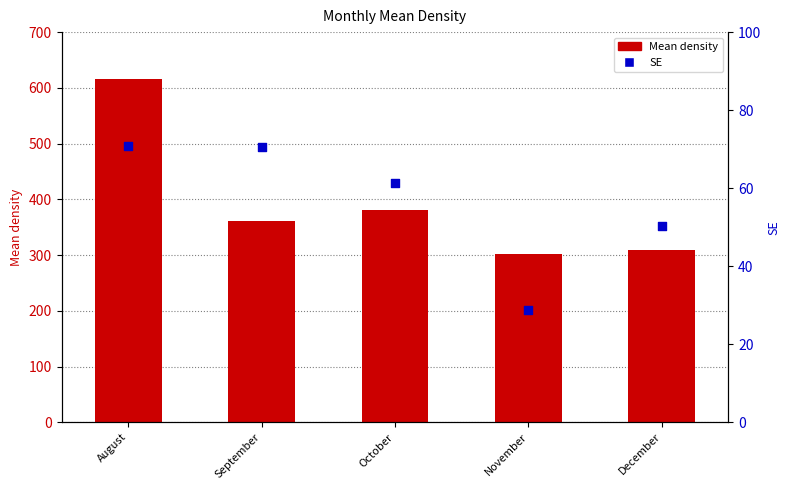

Is the value of Mean density at November greater than the value of SE at August?

Yes